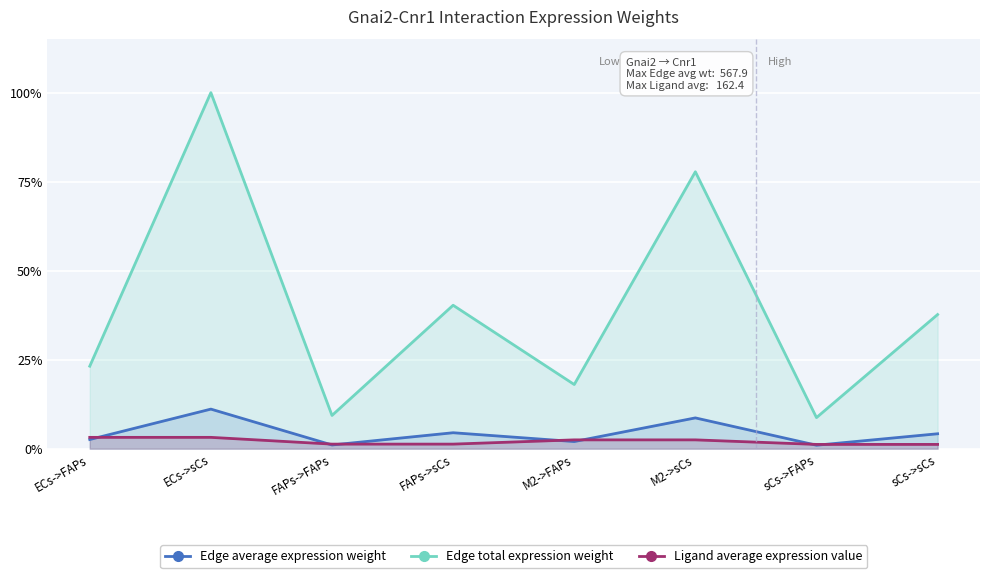

The value of Edge average expression weight at FAPs->FAPs is 0.0. True or false?

False